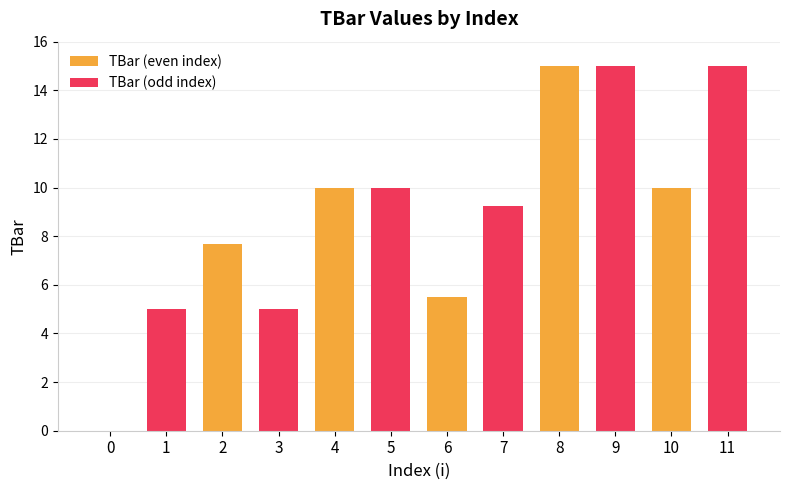

Which series has the largest total across all categories?

TBar (odd index)